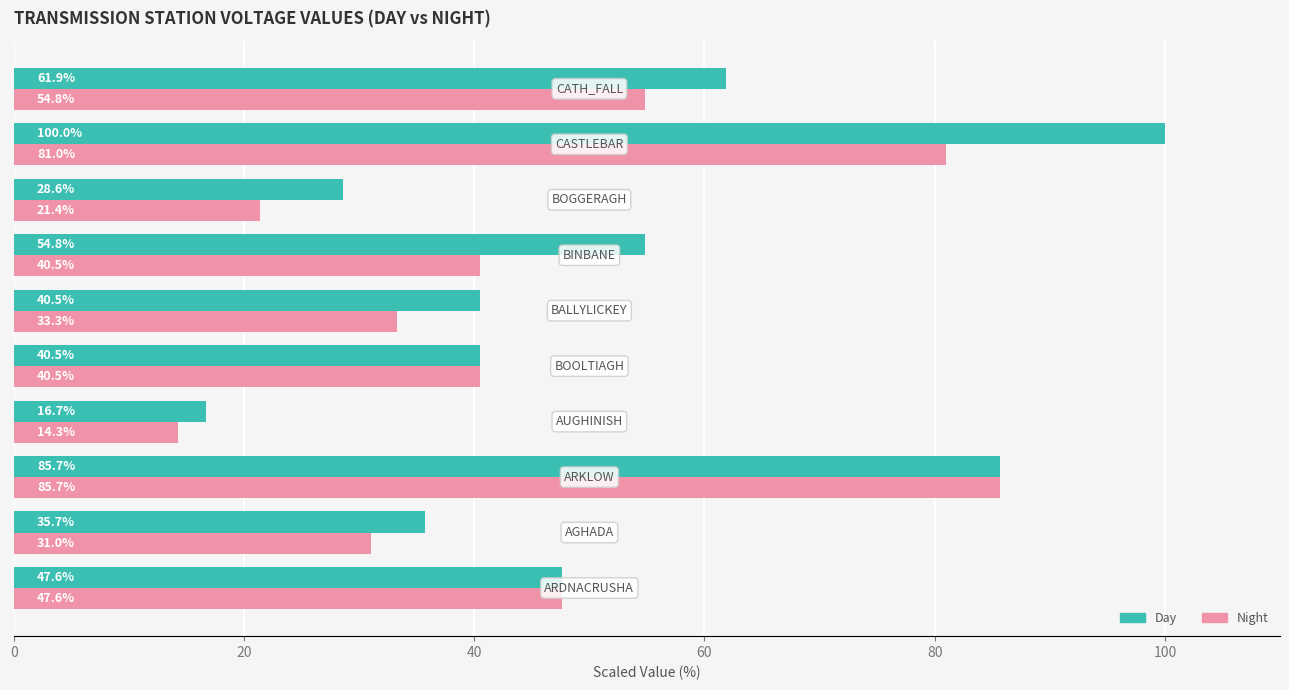

Which series has the widest spread of values?

Day